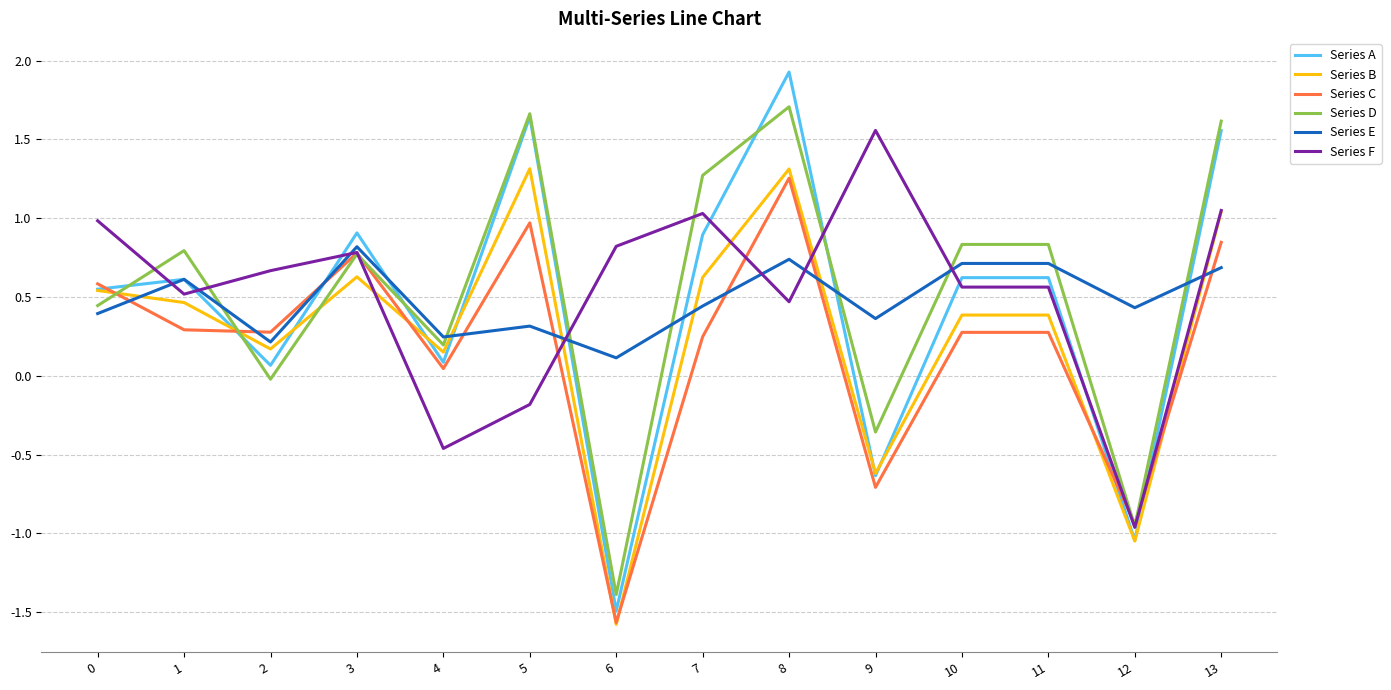

What is the total value across all series at 11?

3.4